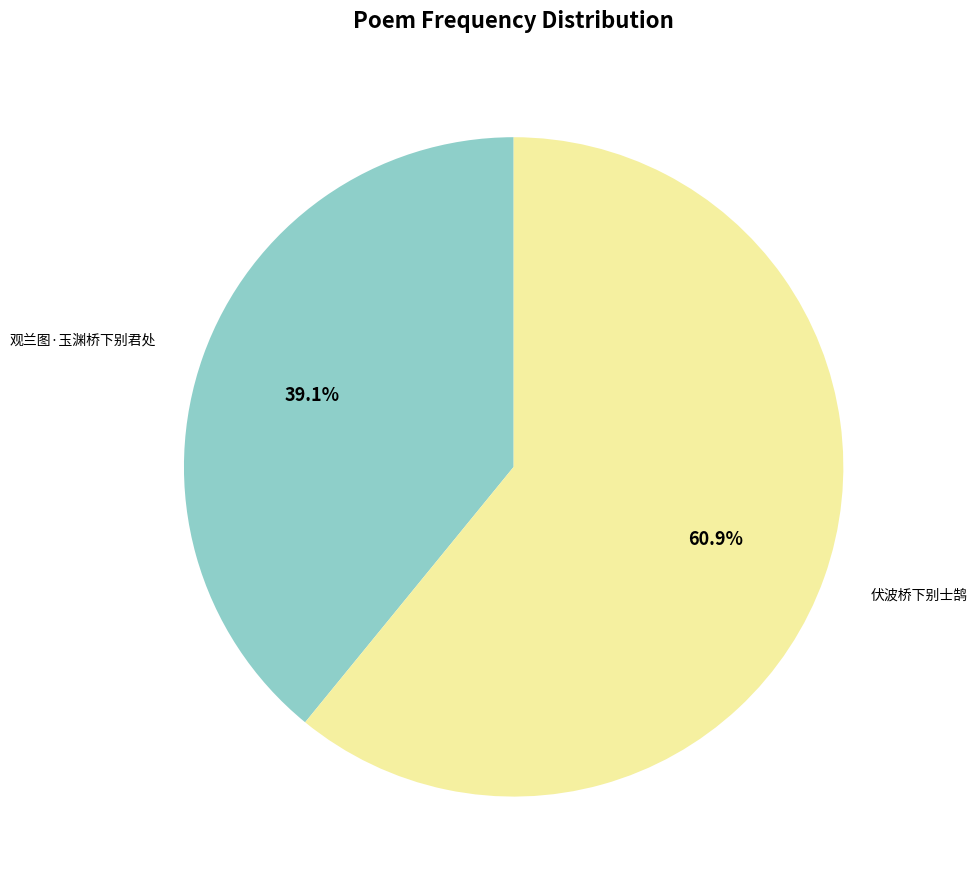

Is there any slice that represents more than half of the pie?

Yes